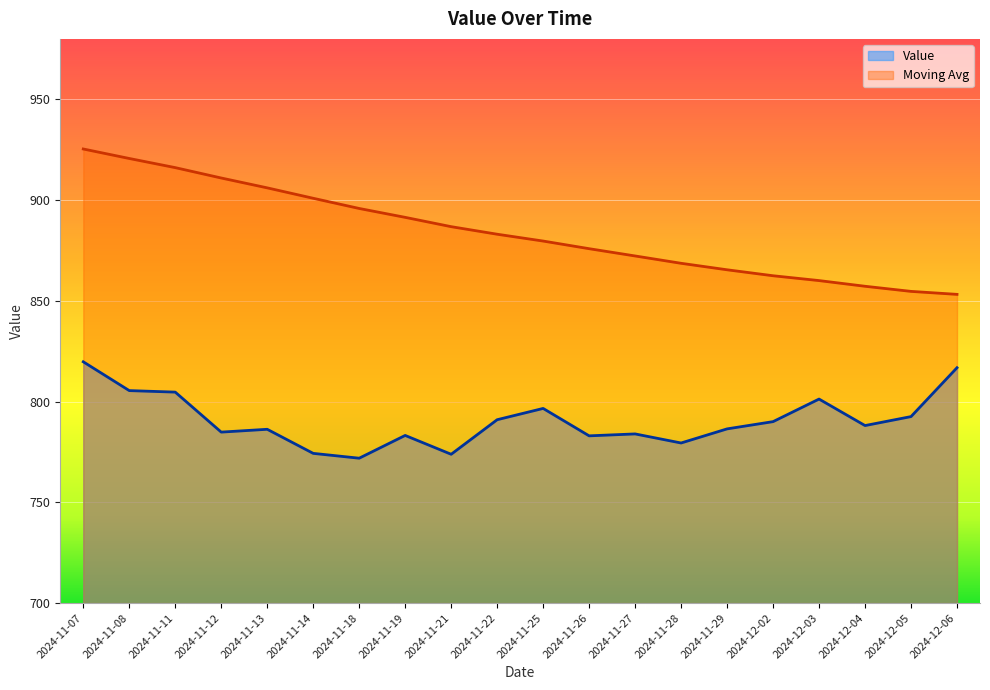

Which series has the largest range (max minus min)?

Moving Avg